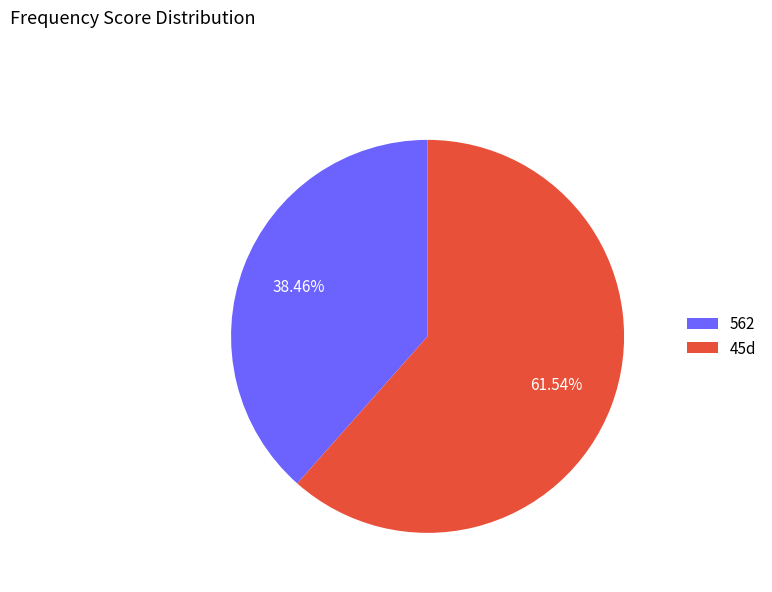

To the nearest percent, what percentage of the pie is 562?

38%